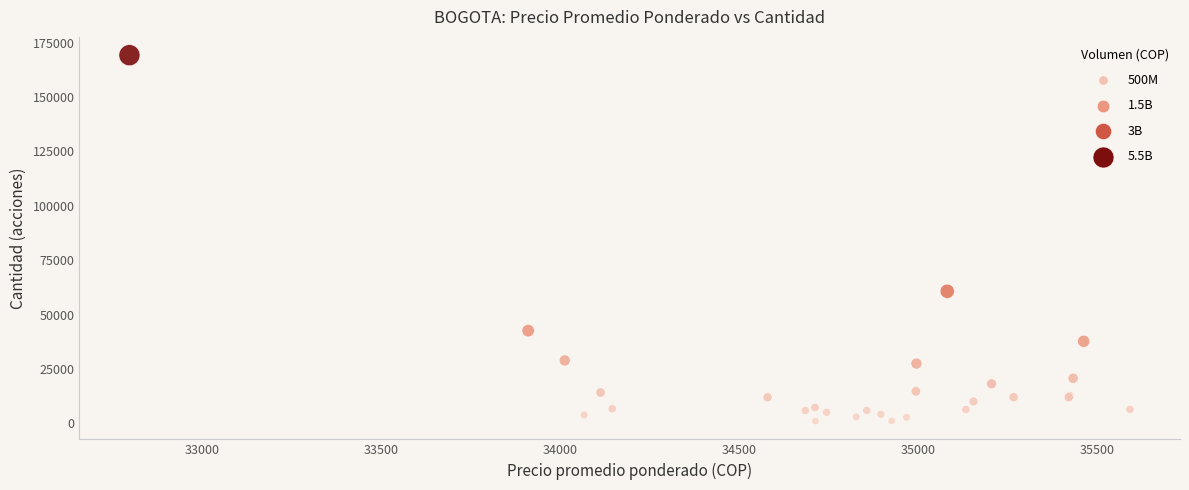

What Y value in the scatter plot is closest to 85118?

60684